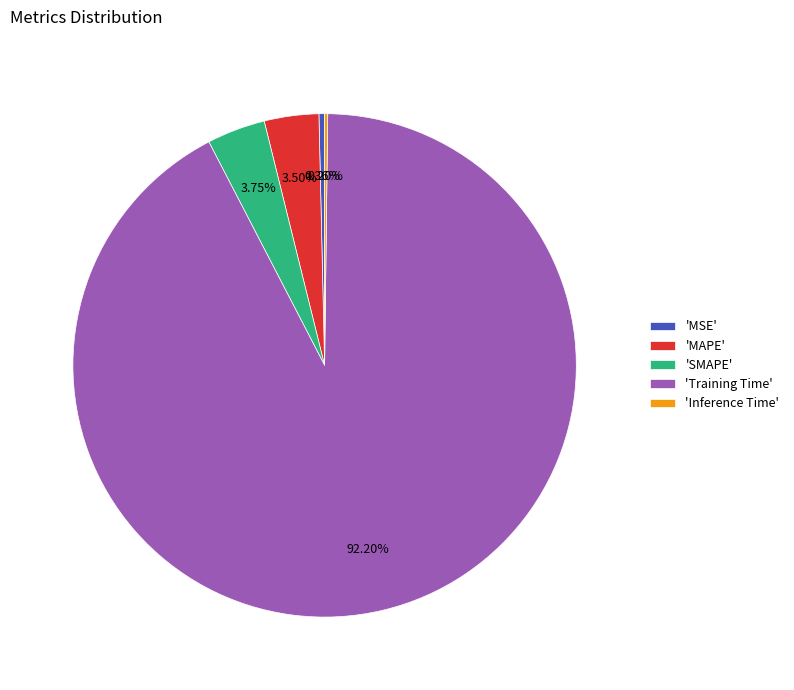

Do 'SMAPE' and 'MSE' together represent more than half of the pie?

No